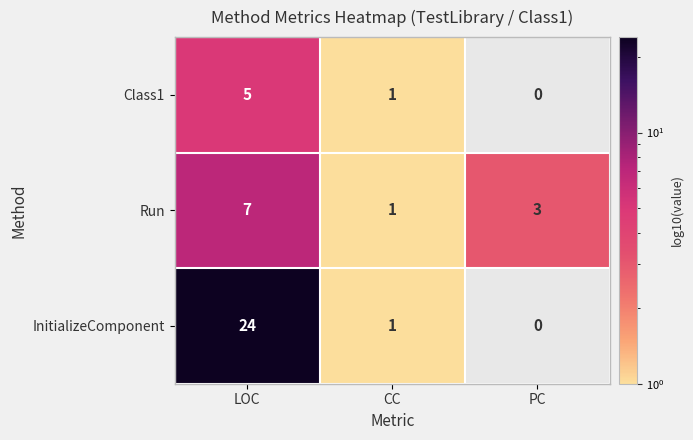

Where is Run nearest to the value 4?

PC